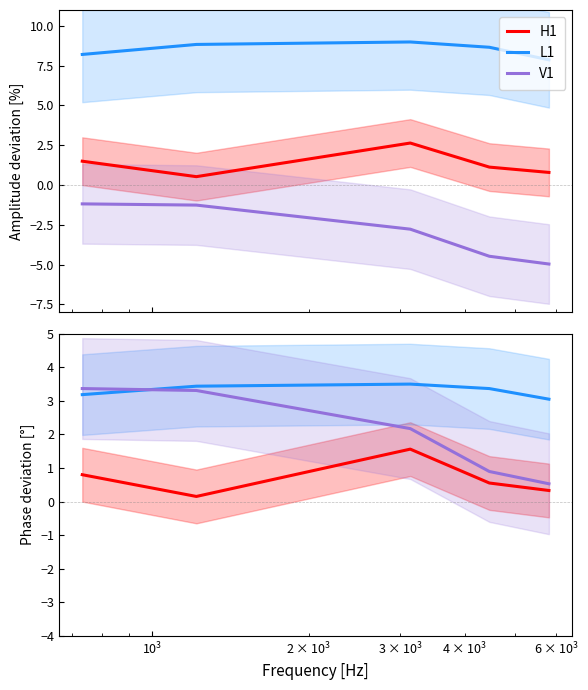

What is the difference between the second highest and second lowest values in the L1 series?

0.3